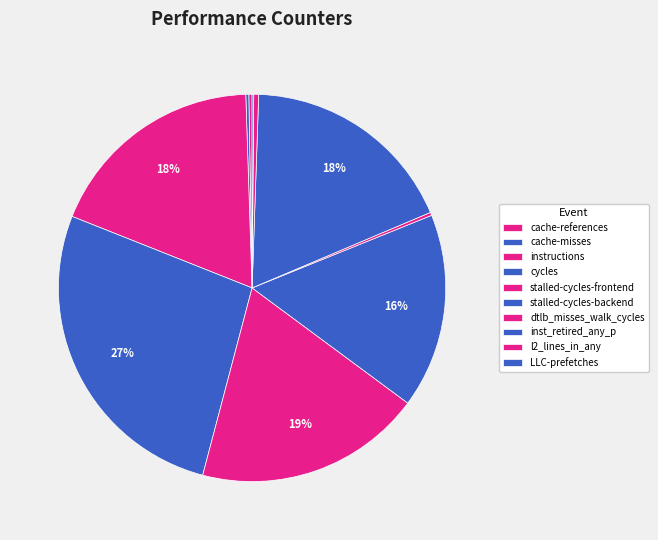

What percentage is the inst_retired_any_p slice, to the nearest percent?

18%